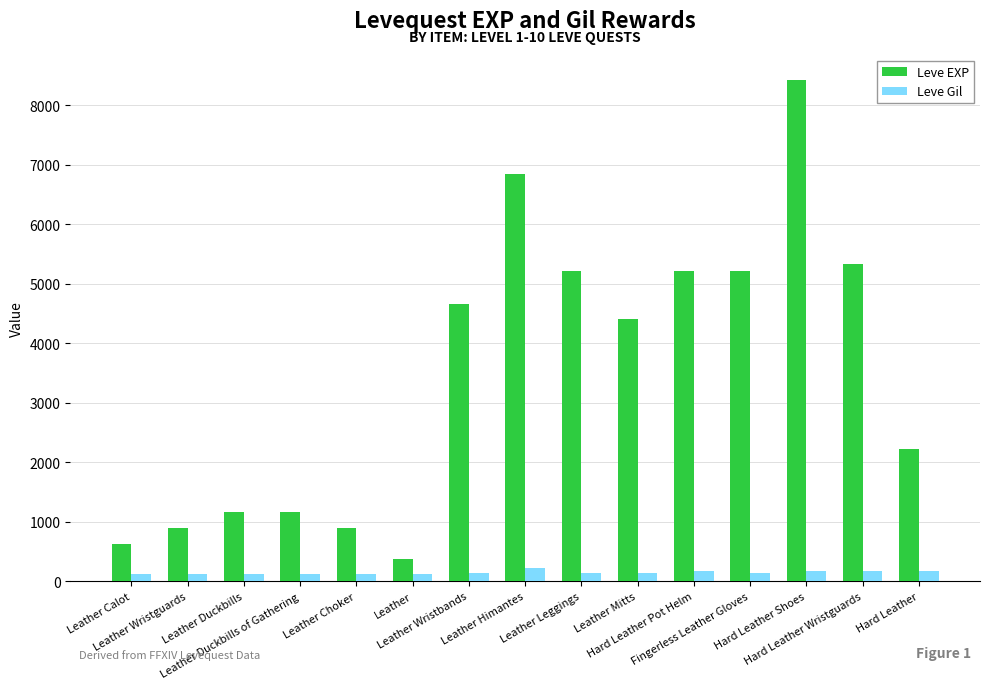

Does the chart contain stacked bars?

No